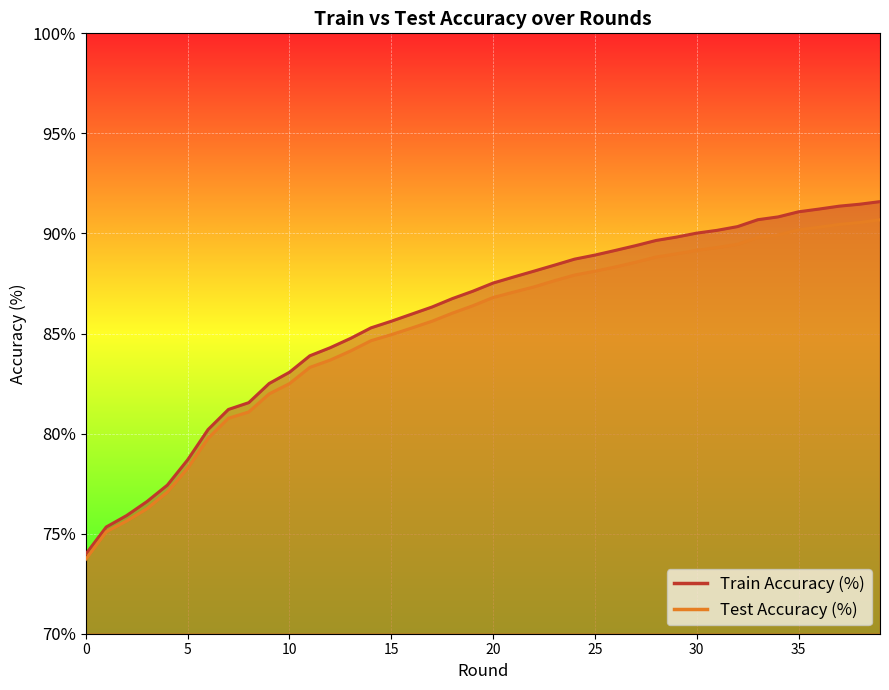

Does the chart display data point markers on the line(s)?

No